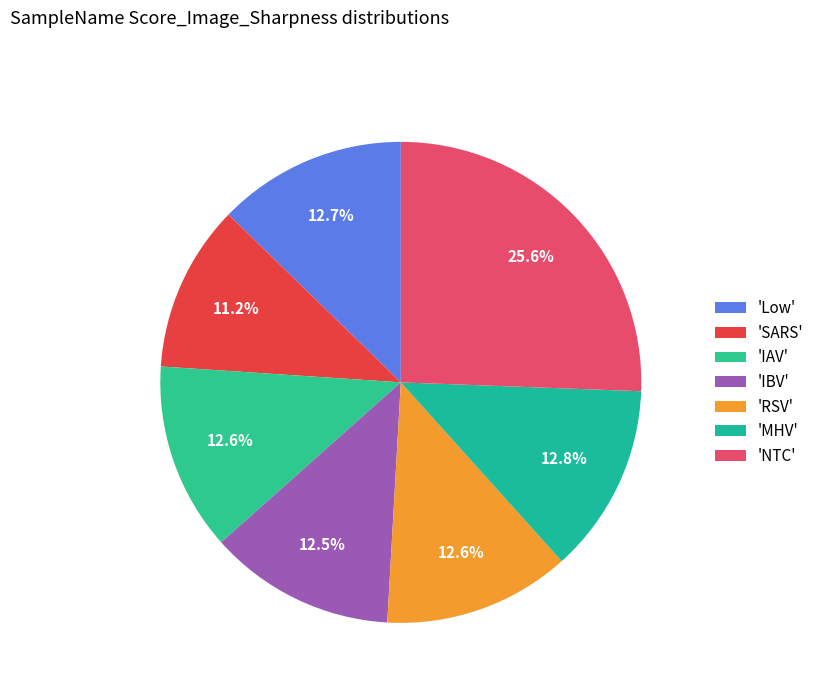

How many segments does this pie chart have?

7